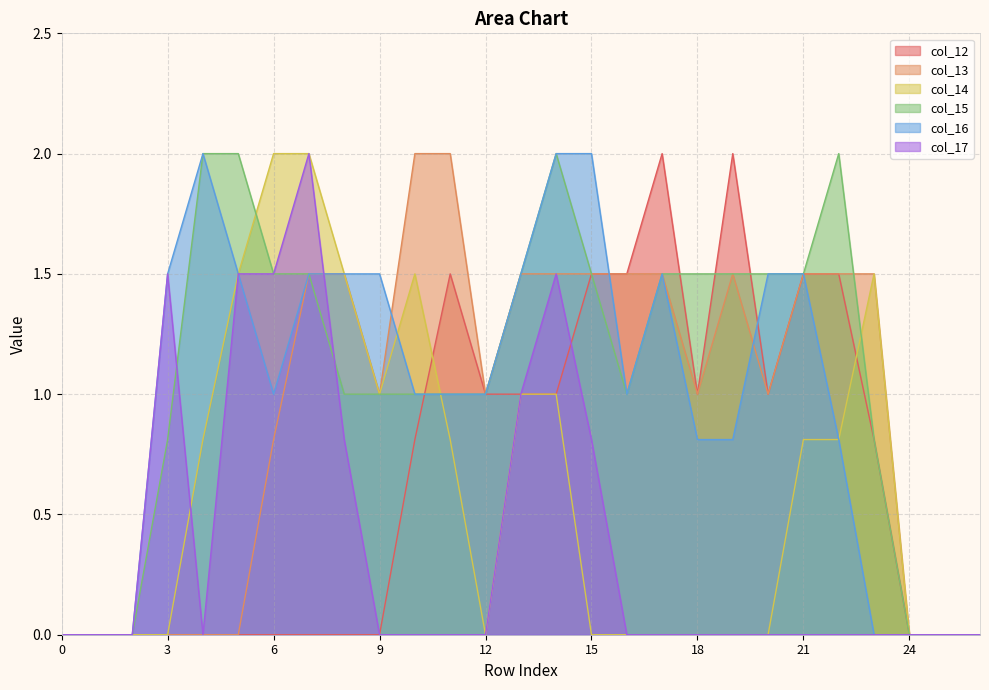

What is the difference between the col_16 values at 19 and 13?

0.7